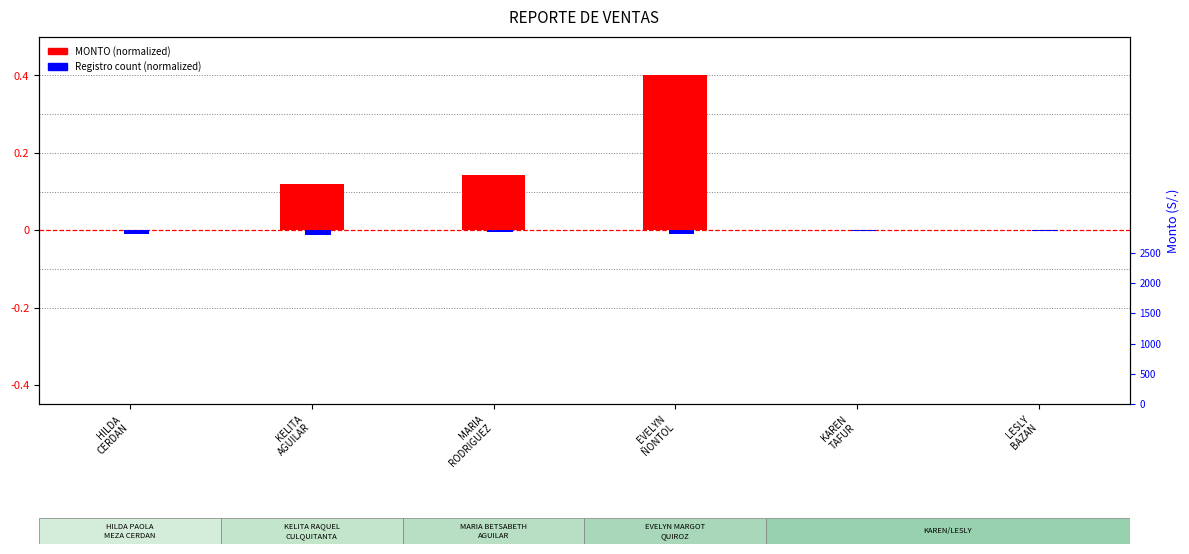

Which category has the highest value in the MONTO (normalized) series?

EVELYN
ÑONTOL